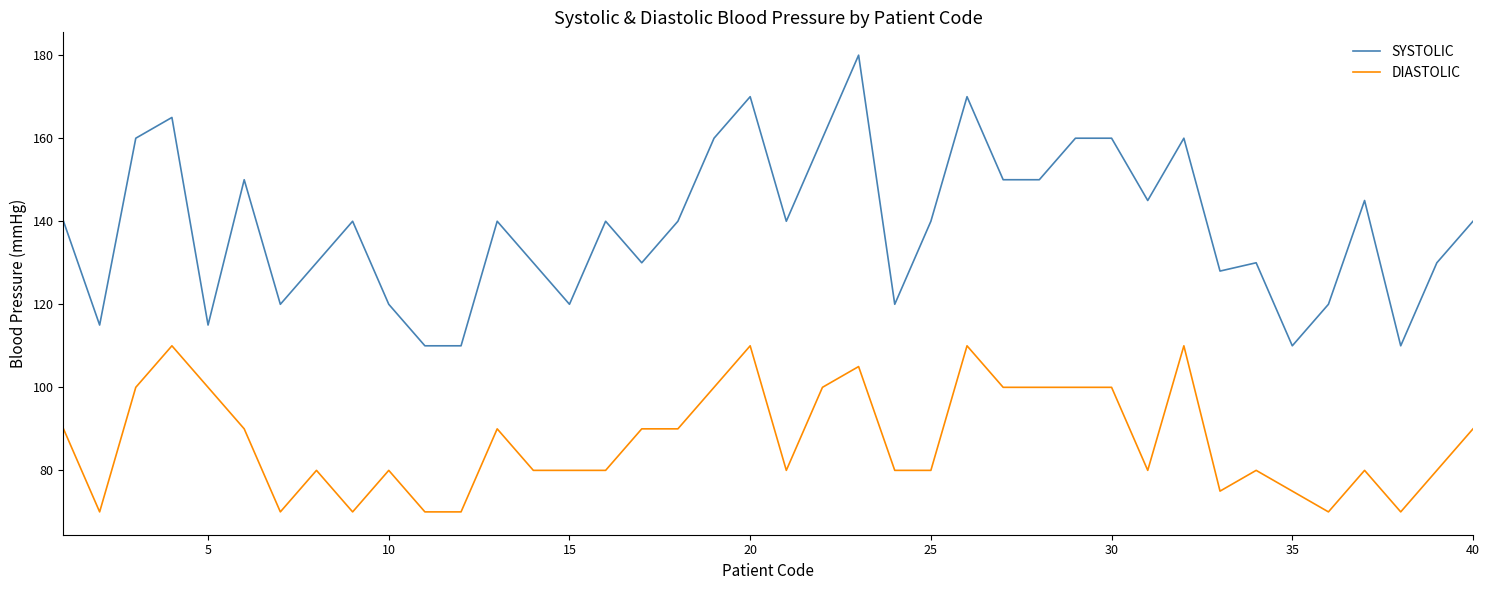

What are all the series names shown in the legend?

SYSTOLIC, DIASTOLIC